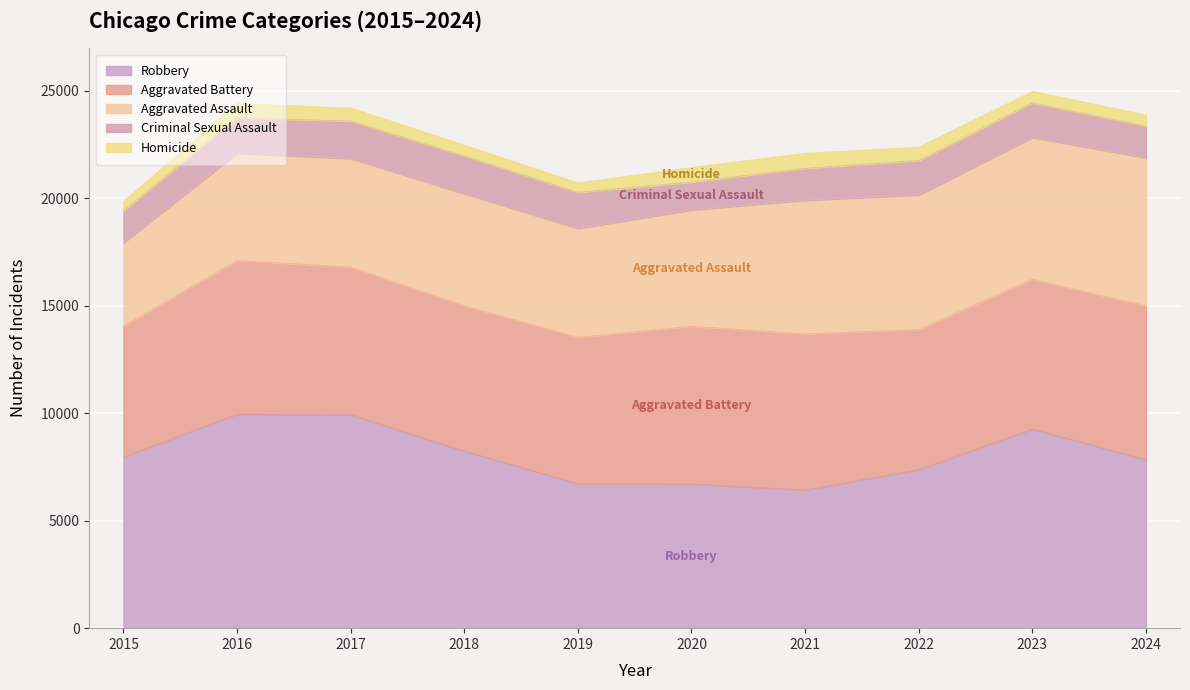

What is the value of the Aggravated Assault point at the 4th from the left?

5216